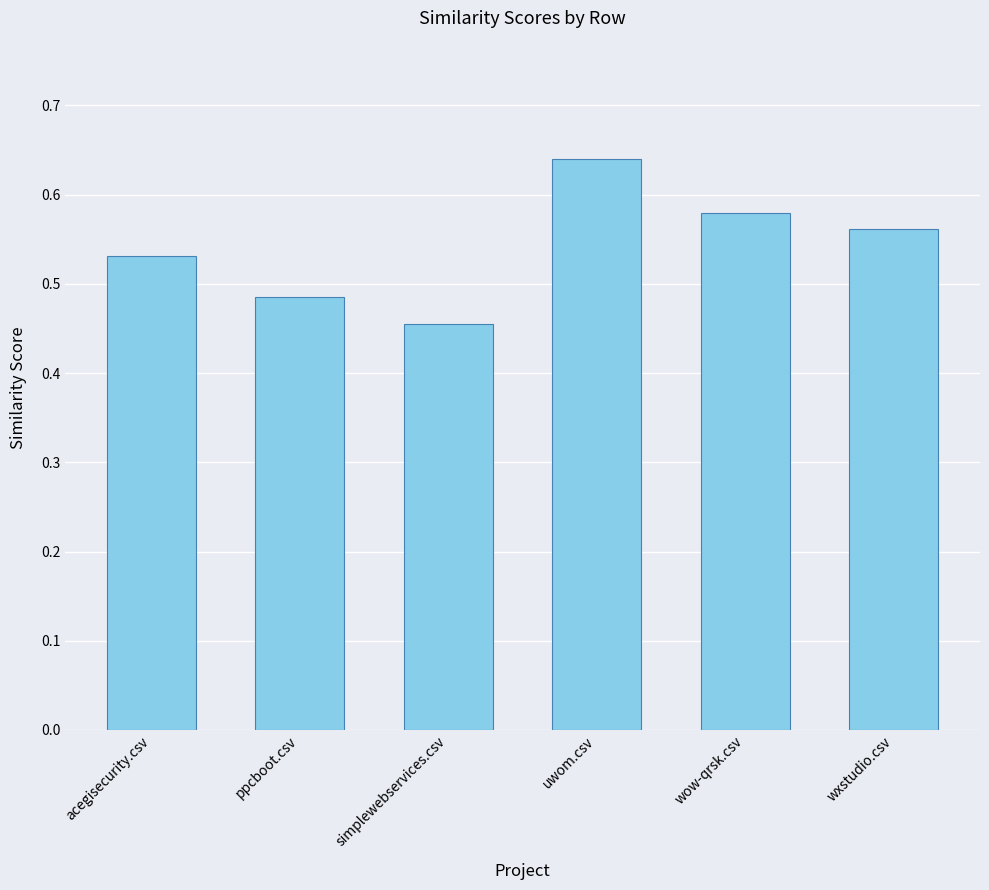

Which label corresponds to the smallest value in the chart?

simplewebservices.csv